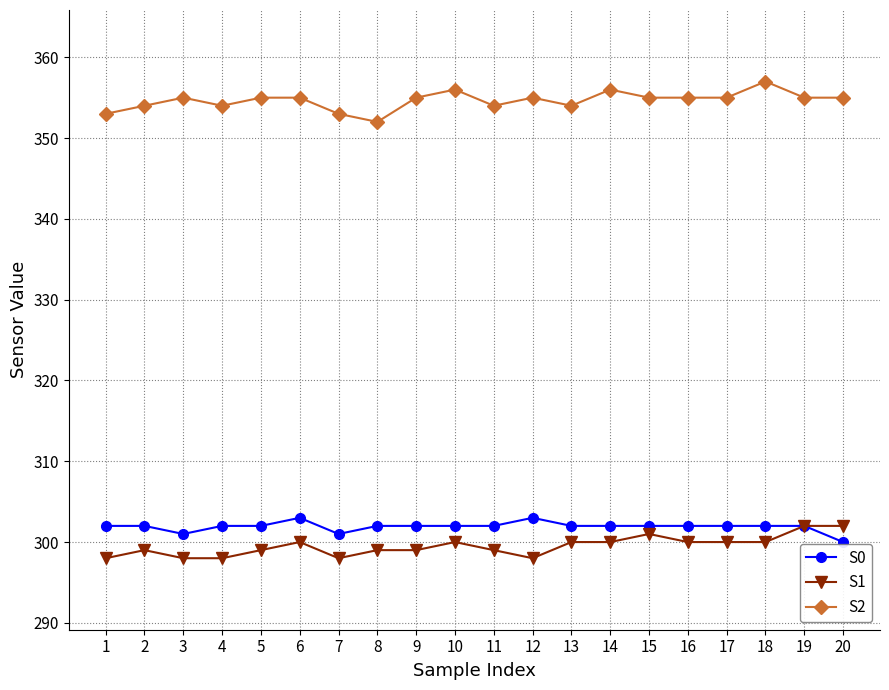

Is the value of S2 at 2 greater than the value of S1 at 4?

Yes